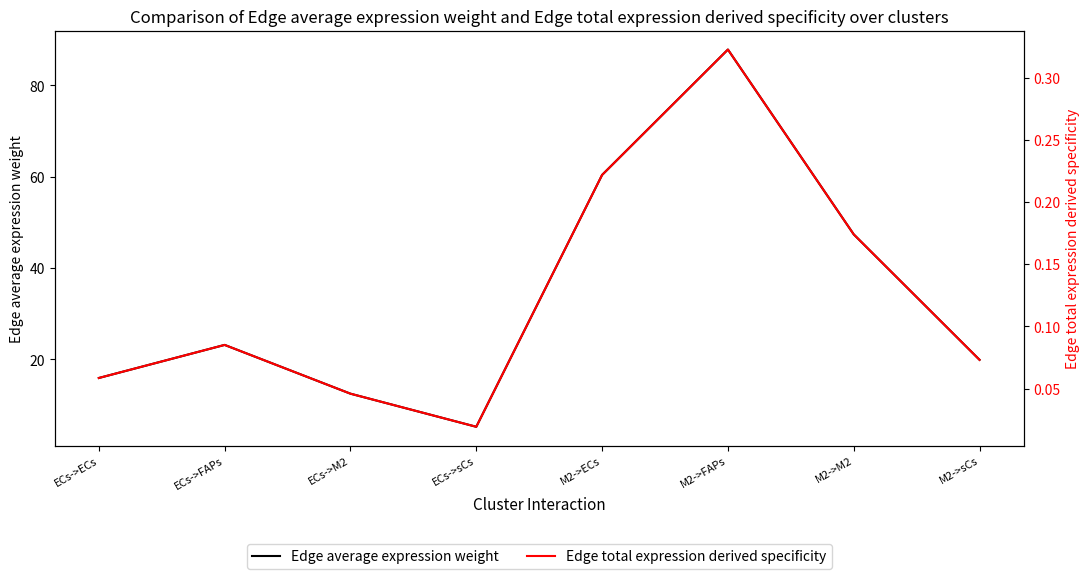

What is the label of the 1st point from the left?

ECs->ECs